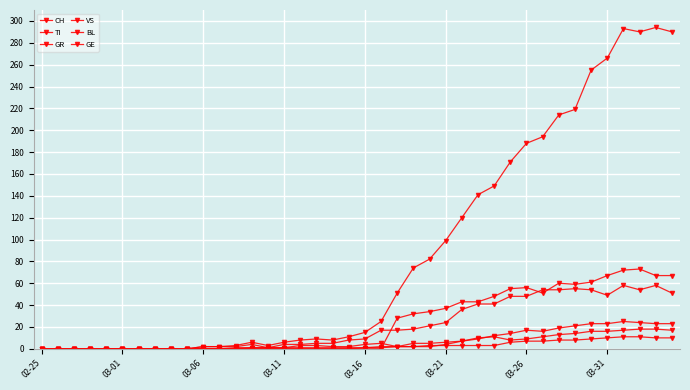

How many values in the TI series exceed 0?

18